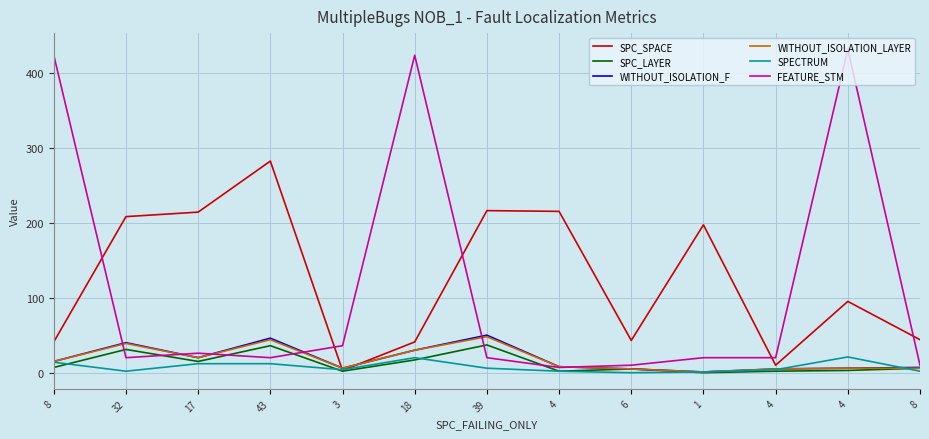

Reading left to right, extract all data points from this chart.

SPC_SPACE: 8=42	32=209	17=215	43=283	3=4	18=42	39=217	4=216	6=44	1=198	4=11	4=96	8=45
SPC_LAYER: 8=8	32=32	17=16	43=37	3=3	18=18	39=38	4=3	6=6	1=1	4=3	4=4	8=7
WITHOUT_ISOLATION_F: 8=16	32=41	17=21	43=47	3=7	18=31	39=51	4=9	6=6	1=2	4=6	4=7	8=8
WITHOUT_ISOLATION_LAYER: 8=16	32=40	17=21	43=45	3=7	18=31	39=49	4=9	6=6	1=2	4=6	4=7	8=7
SPECTRUM: 8=15	32=3	17=13	43=13	3=5	18=21	39=7	4=3	6=1	1=2	4=5	4=22	8=3
FEATURE_STM: 8=424	32=21	17=27	43=21	3=37	18=424	39=21	4=8	6=11	1=21	4=21	4=432	8=11